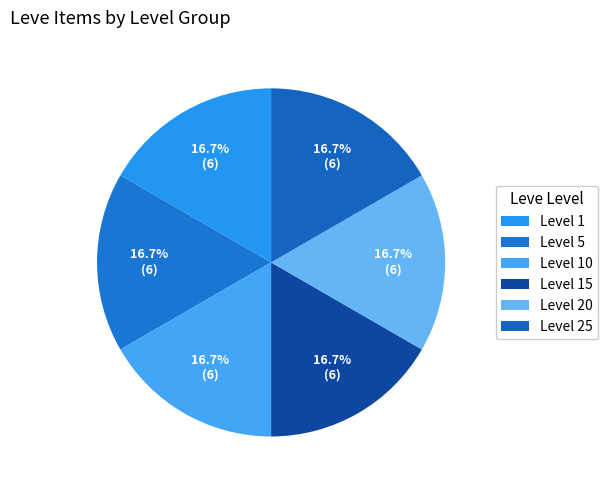

Count the number of slices in the pie.

6